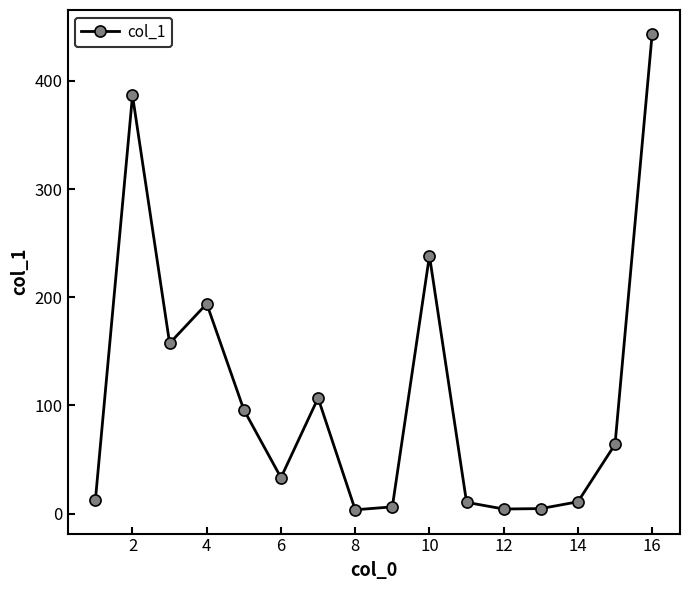

True or false: there are more than 1 points higher than both neighbors.

True